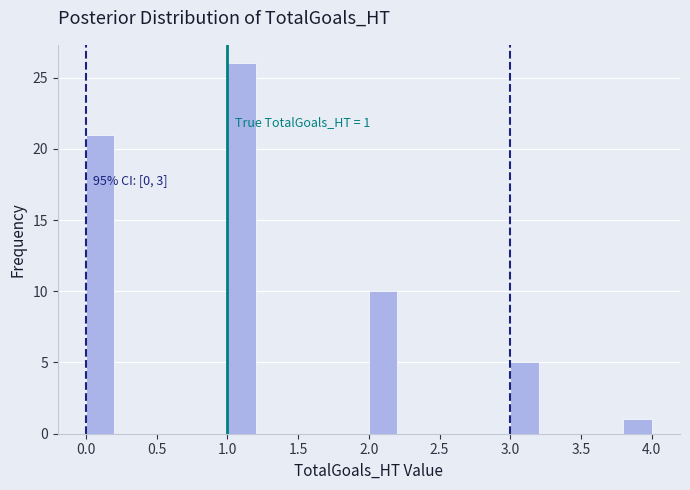

Over which range of the x-axis is the bar tallest?

1.0 to 1.2